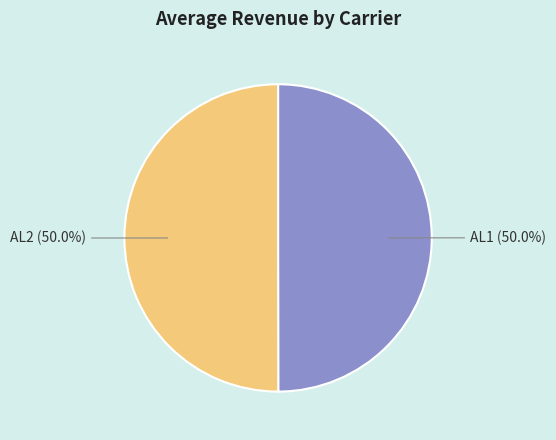

The AL1 slice represents 50% of the pie. True or false?

True